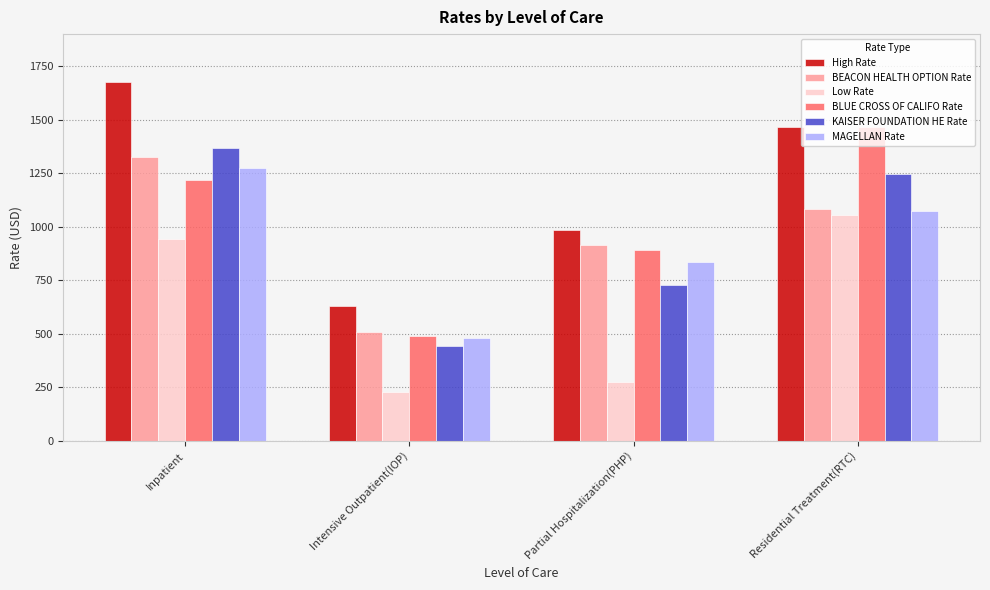

How many distinct data groups are displayed?

6